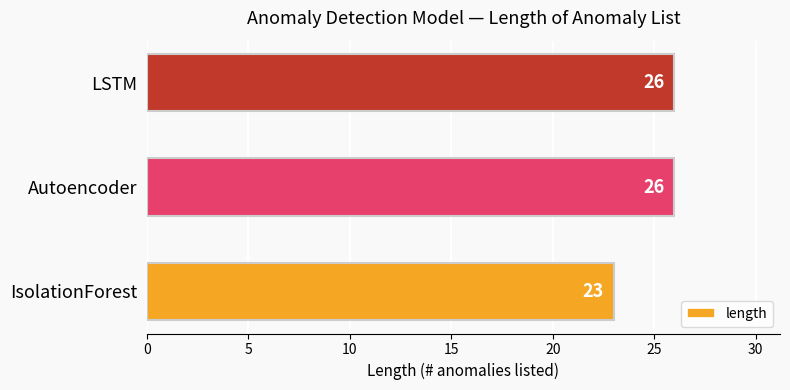

Which has a higher value, Autoencoder or IsolationForest?

Autoencoder